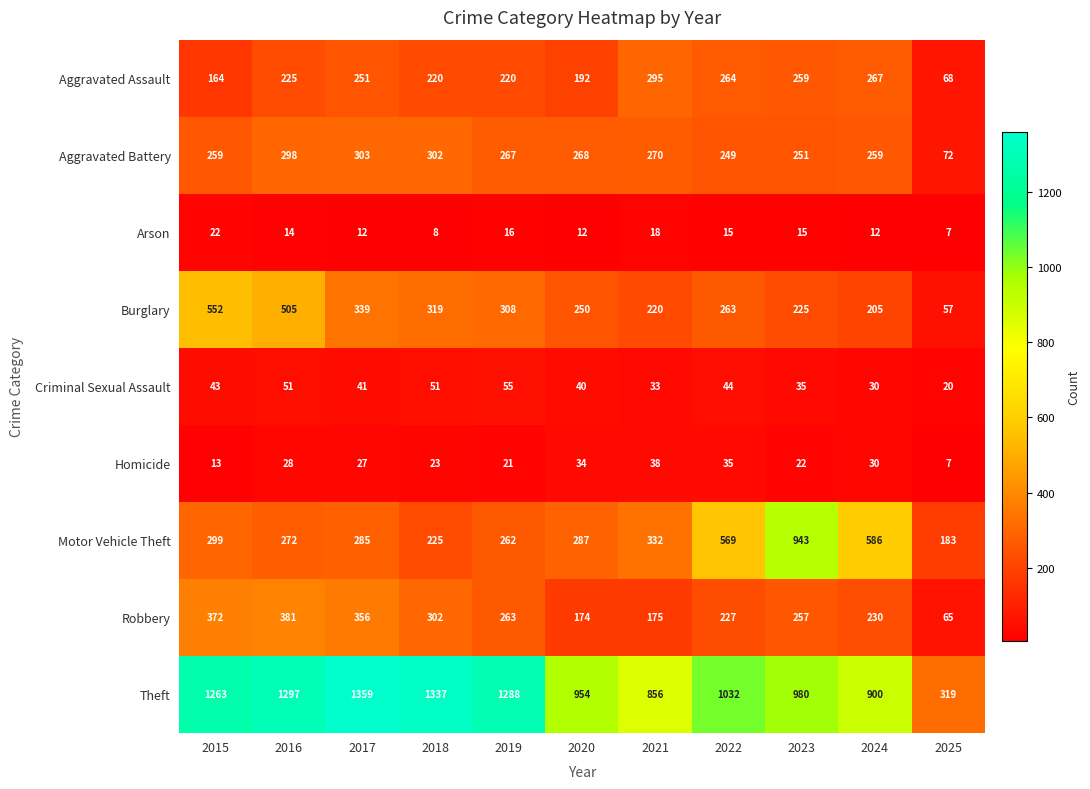

The value of Burglary at 2023 is 225. True or false?

True